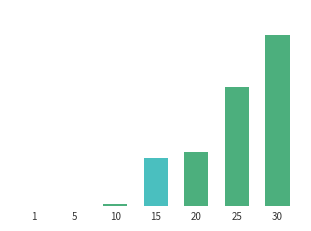

Which category has the highest value across all series?

30